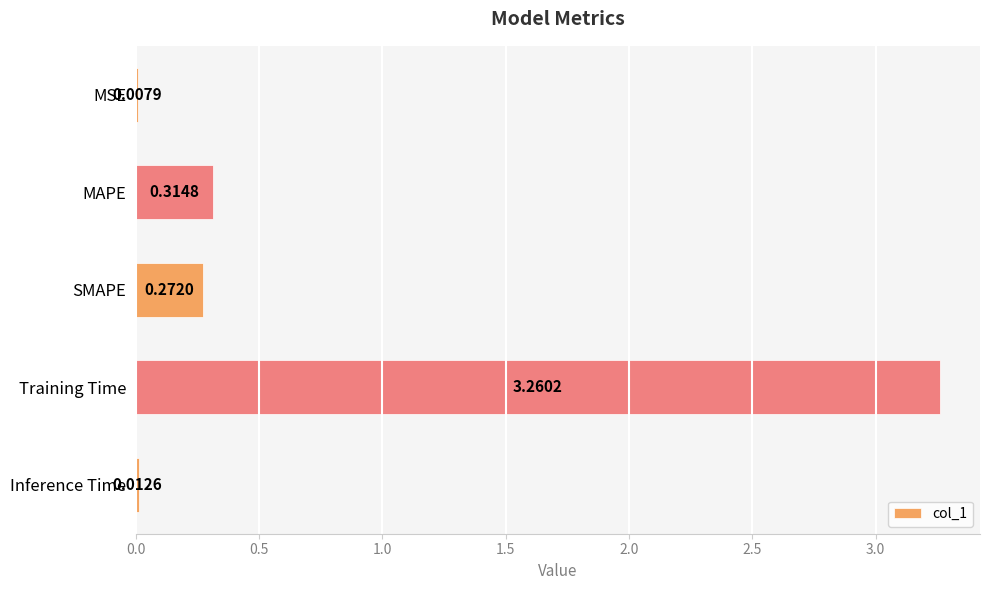

What is the average value?

0.8